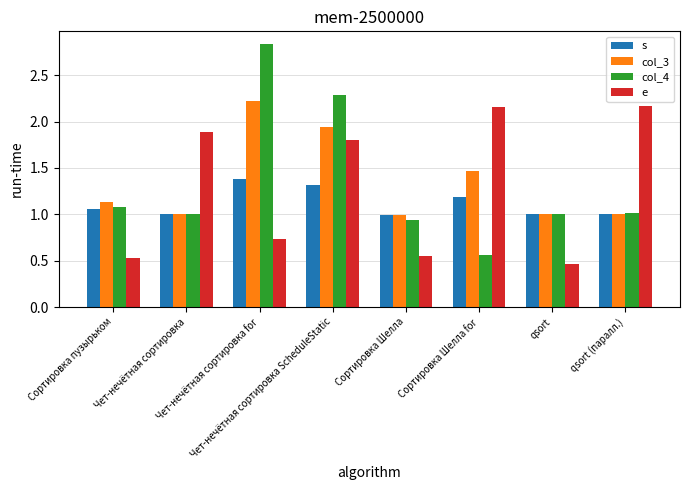

What is the spread (max minus min) of values at Сортировка Шелла for?

1.6